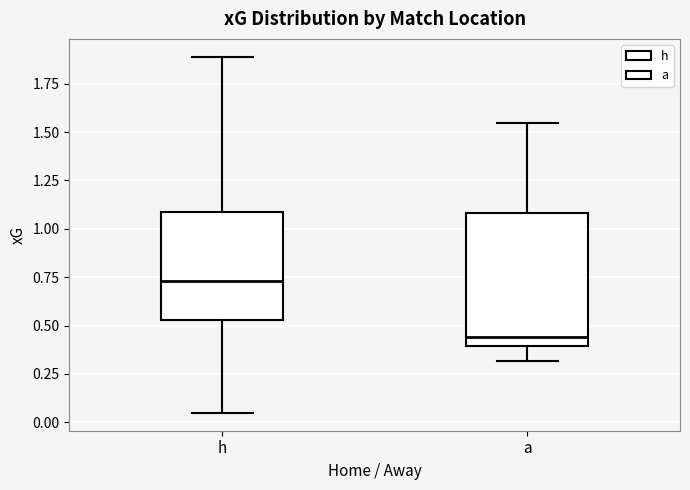

Reading left to right, read every box against the y-axis: the position of its median line, the range the box covers, and the ends of its whiskers. The values are not printed on the chart, so give them approximately, as read against the axis.

h: median 0.75, box 0.55 to 1.10, whiskers 0.05 to 1.90
a: median 0.45, box 0.40 to 1.10, whiskers 0.30 to 1.55